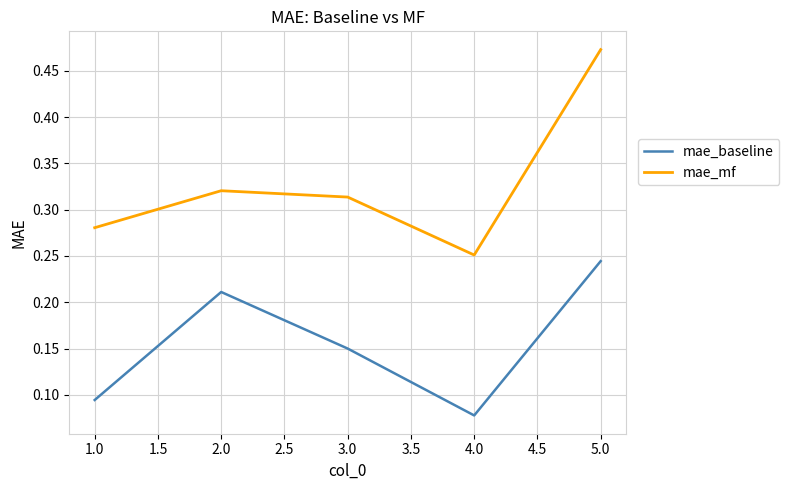

List the series in order of their peak value, lowest first.

mae_baseline, mae_mf